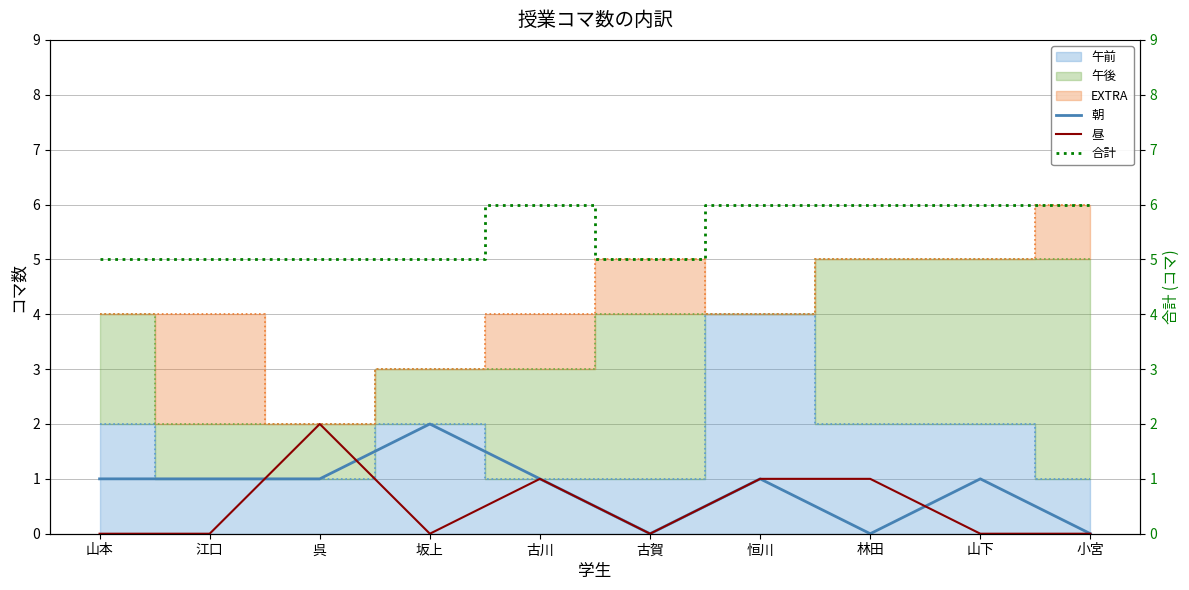

What is the label of the 4th point from the left?

坂上